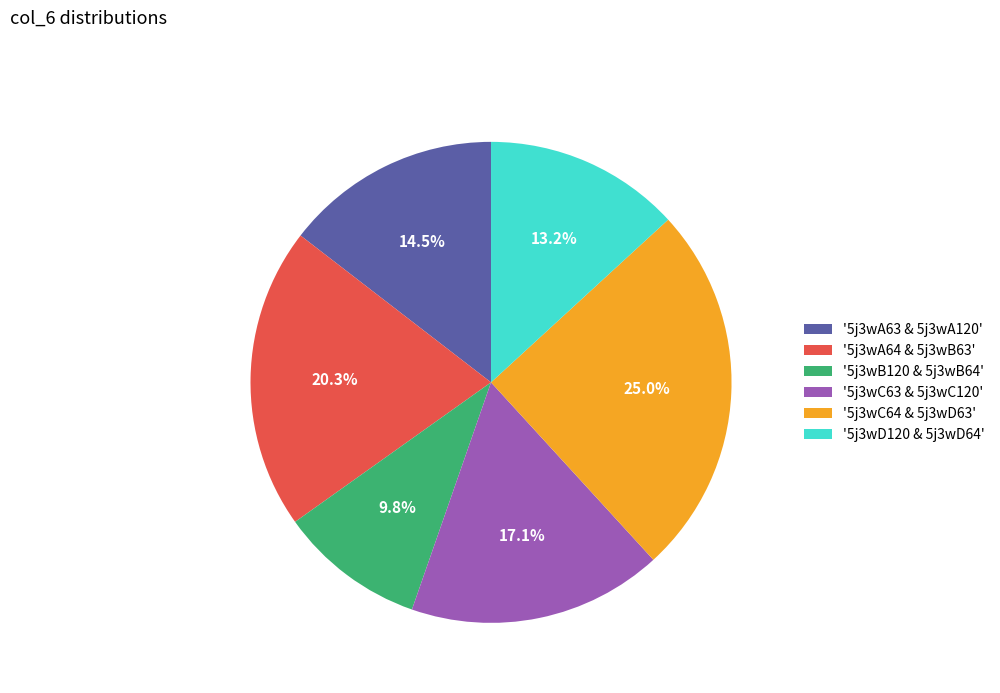

Rank the categories by value from highest to lowest.

'5j3wC64 & 5j3wD63', '5j3wA64 & 5j3wB63', '5j3wC63 & 5j3wC120', '5j3wA63 & 5j3wA120', '5j3wD120 & 5j3wD64', '5j3wB120 & 5j3wB64'